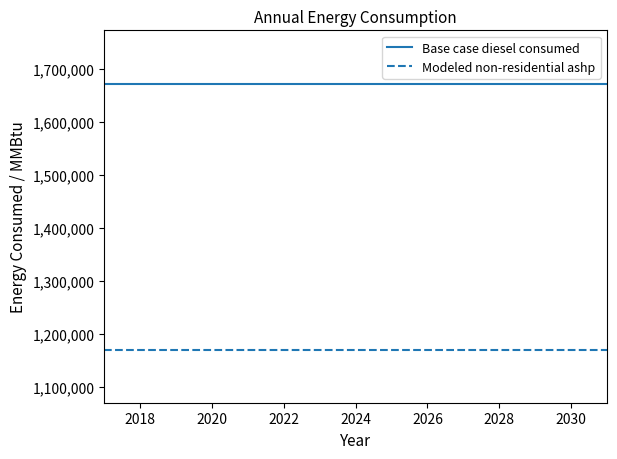

What are all the series names shown in the legend?

Base case diesel consumed, Modeled non-residential ashp